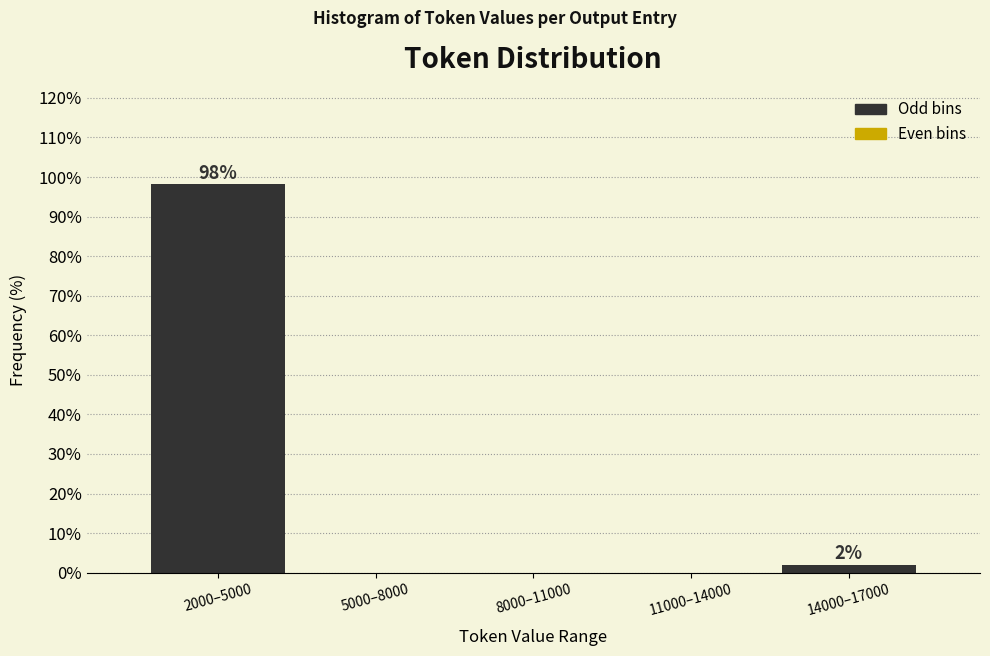

Reading left to right, what are all the values shown in this chart?

2000–5000=98.1	5000–8000=0.0	8000–11000=0.0	11000–14000=0.0	14000–17000=1.9